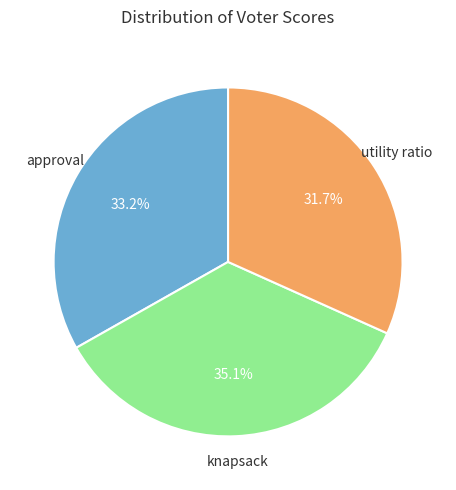

To the nearest percent, what is the difference between the largest and smallest slice percentages?

3%